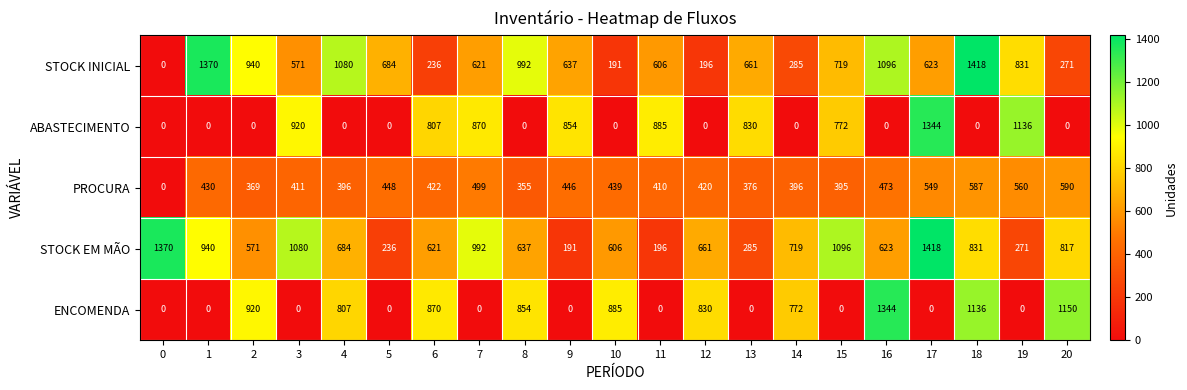

How many categories are shown in the chart?

21